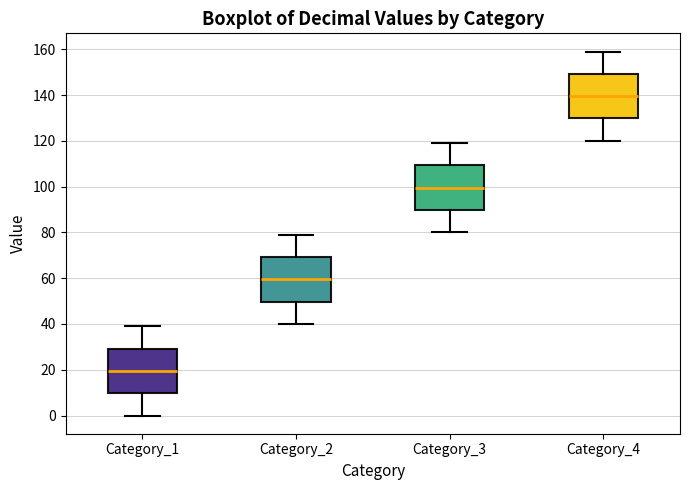

Which box has the lowest median line?

Category_1